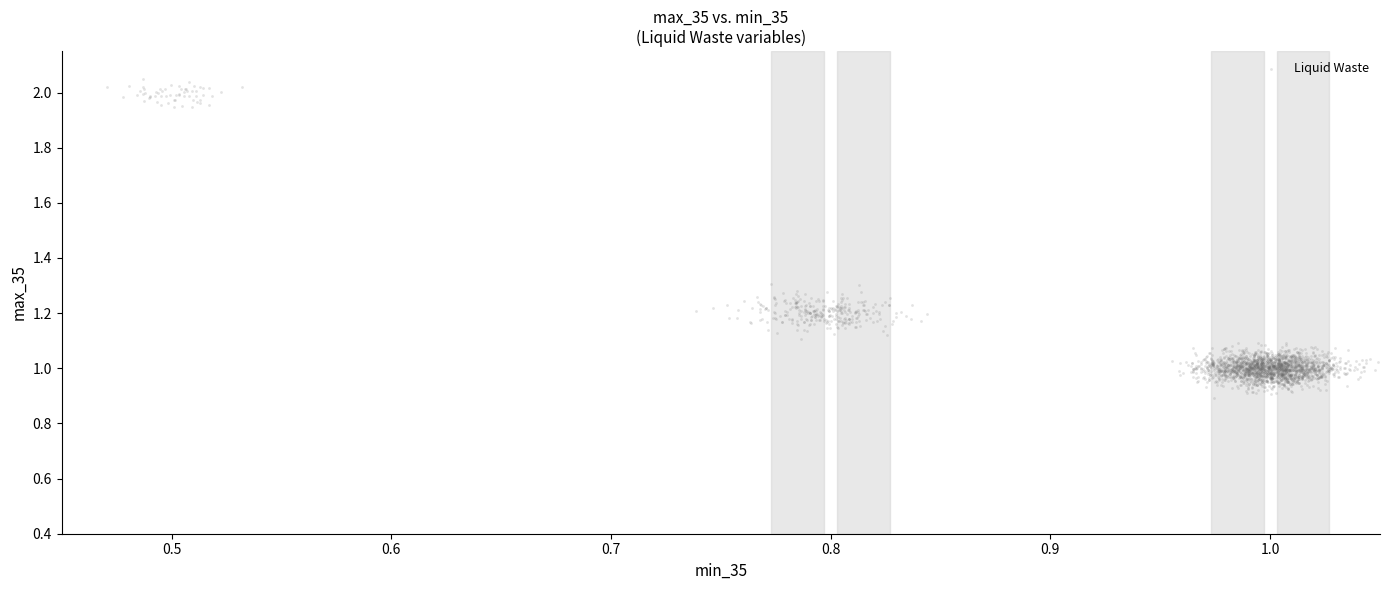

How many points are shown in the scatter plot?

2400